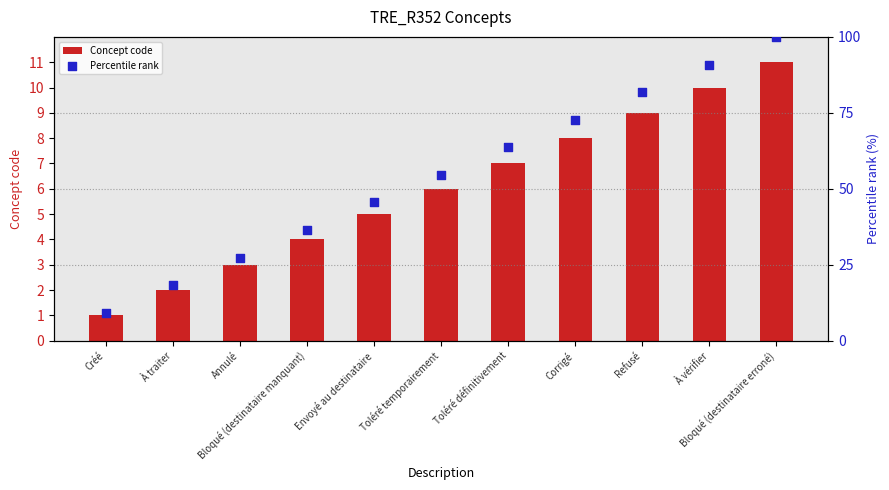

What is the total value across all series at Toléré temporairement?

60.5